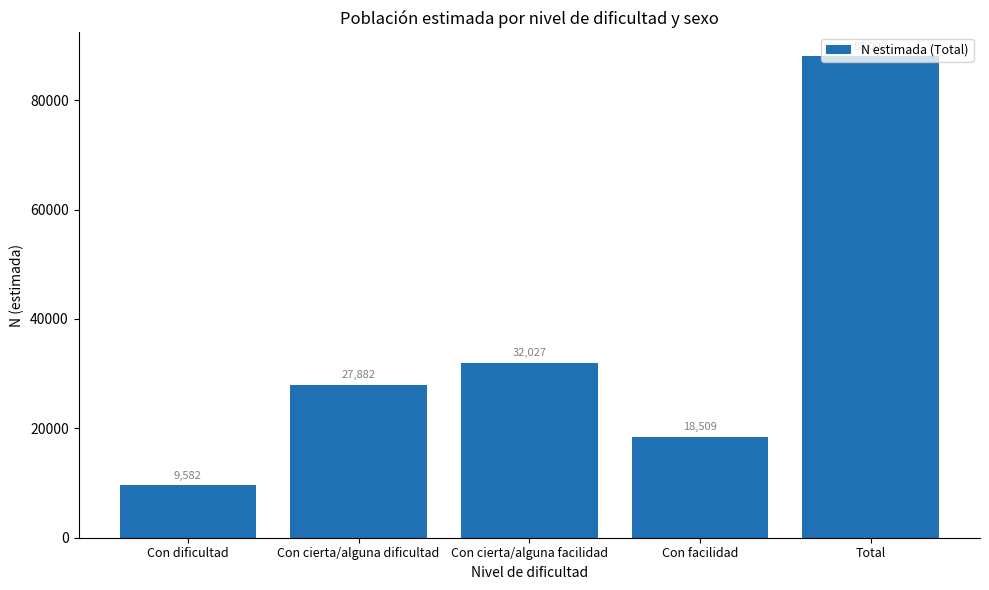

What is the greatest value displayed?

88000